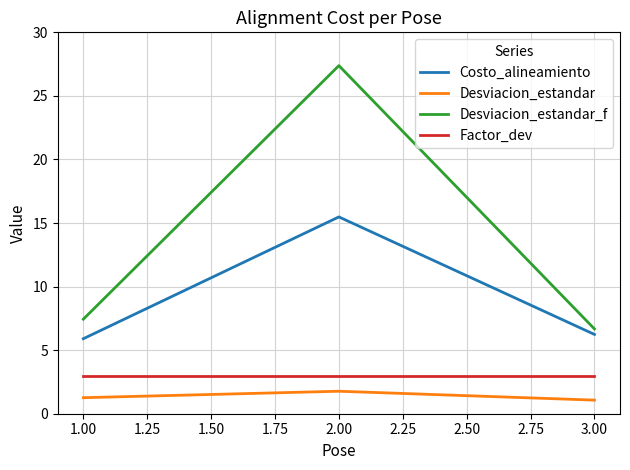

How many series are shown in this chart?

4